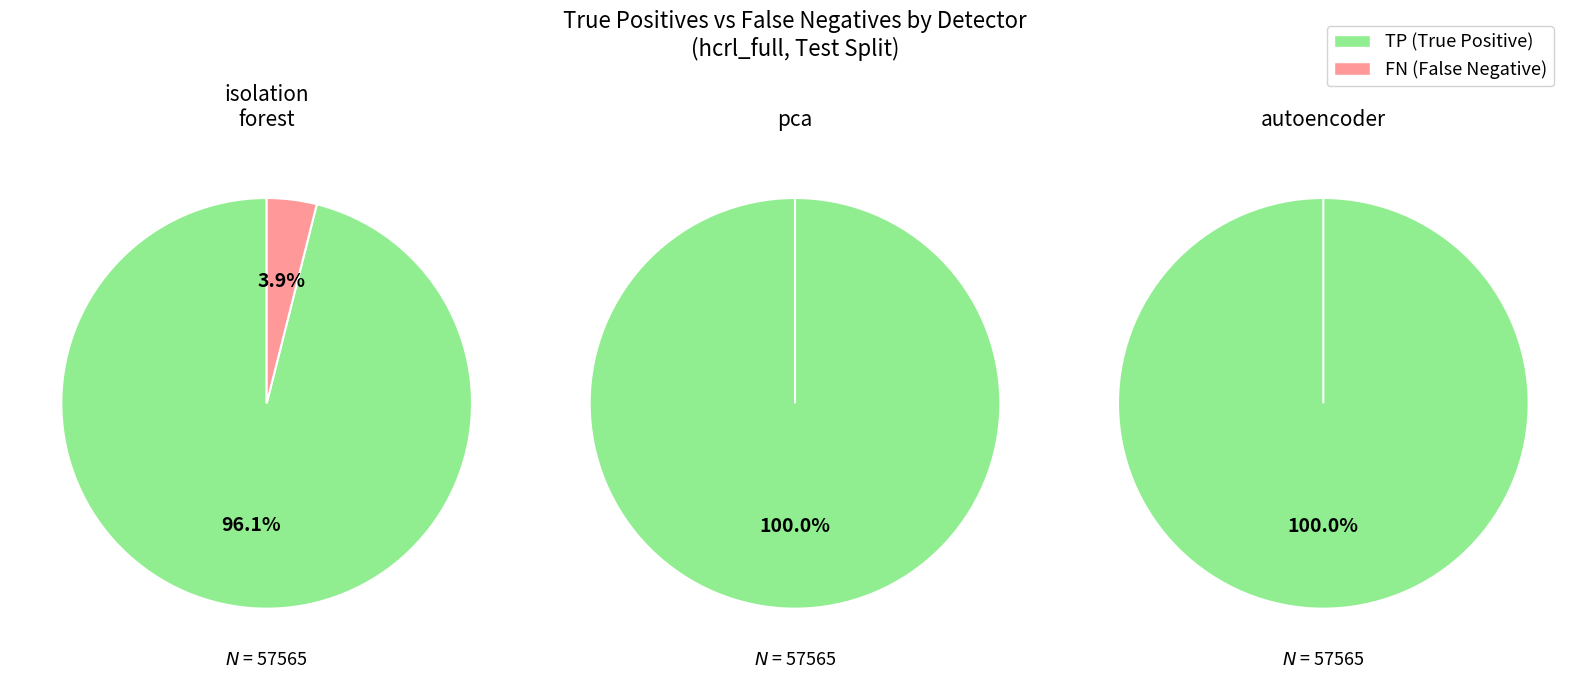

To the nearest percent, what is the difference between the largest and smallest slice percentages?

100%